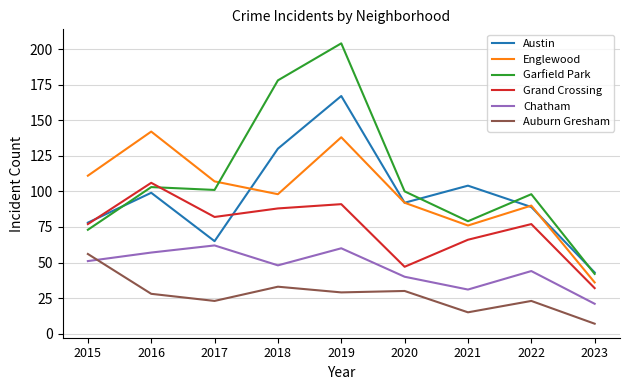

Reading left to right, extract all data points from this chart.

Austin: 78	99	65	130	167	92	104	89	43
Englewood: 111	142	107	98	138	92	76	90	36
Garfield Park: 73	103	101	178	204	100	79	98	42
Grand Crossing: 77	106	82	88	91	47	66	77	32
Chatham: 51	57	62	48	60	40	31	44	21
Auburn Gresham: 56	28	23	33	29	30	15	23	7